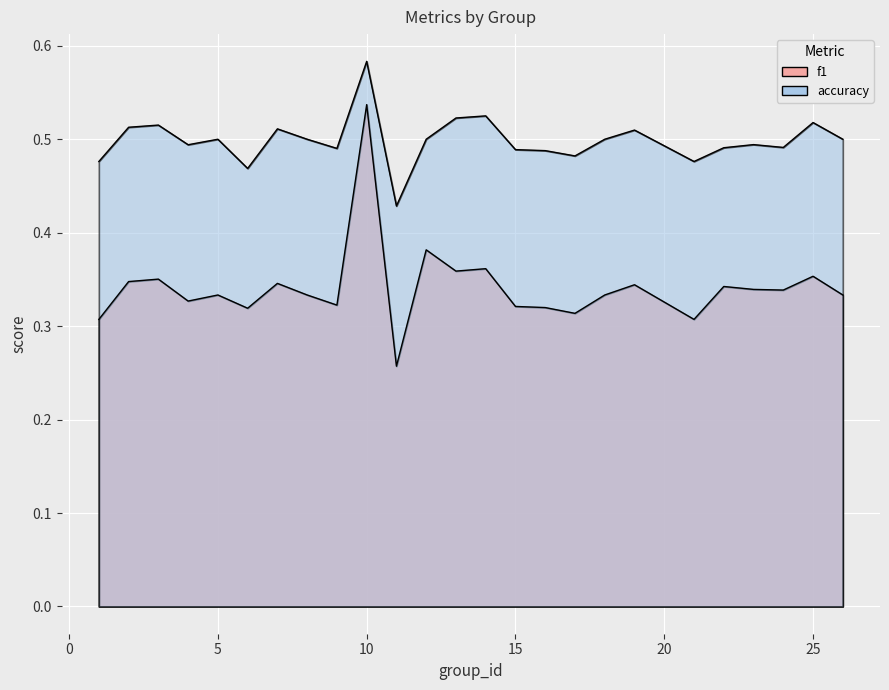

Count the f1 values in the range 0 to 1.

25